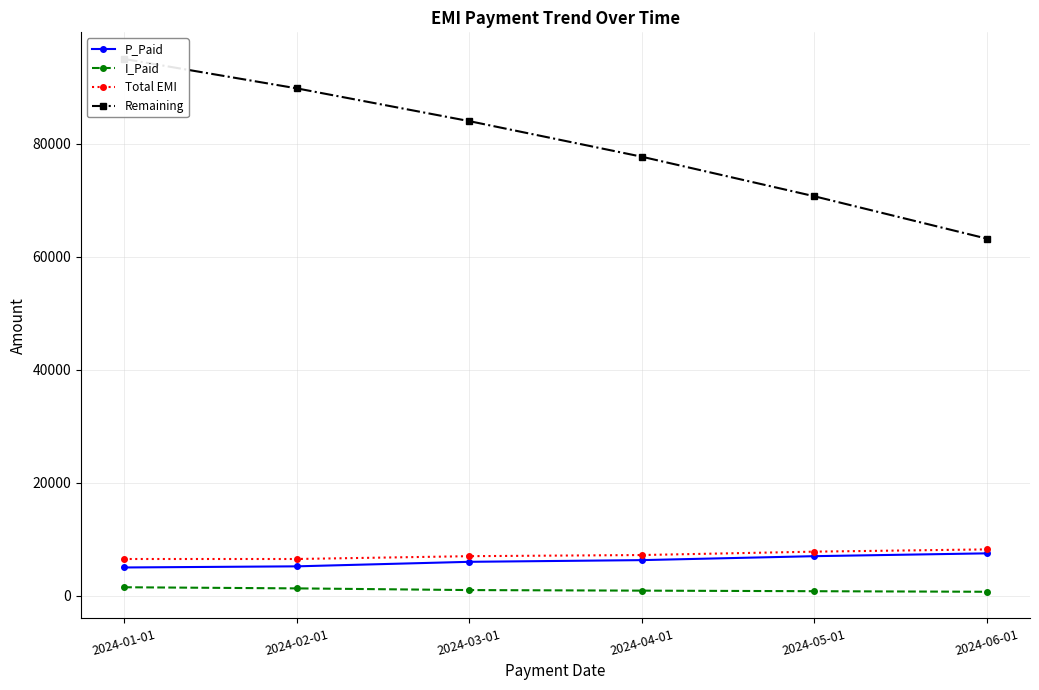

Is it true that Remaining equals 85172 at 2024-06-01?

False